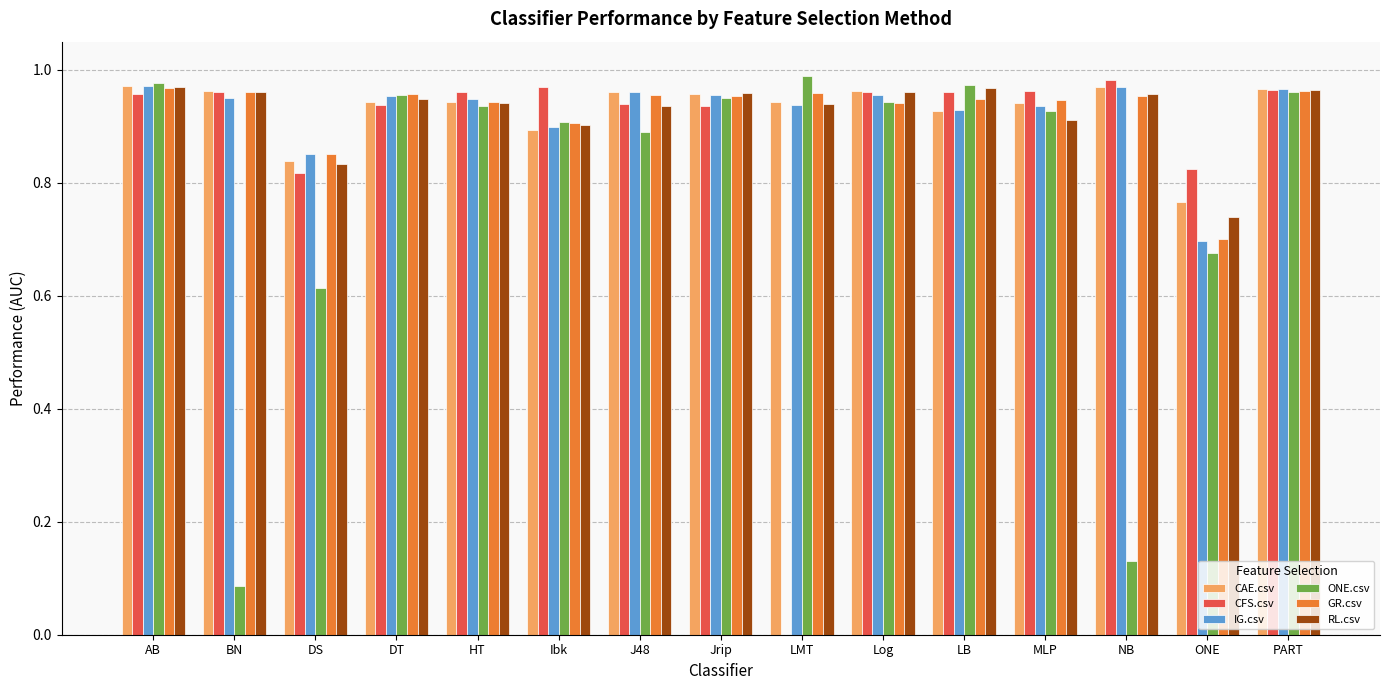

What is the sum of all CFS.csv values?

13.1